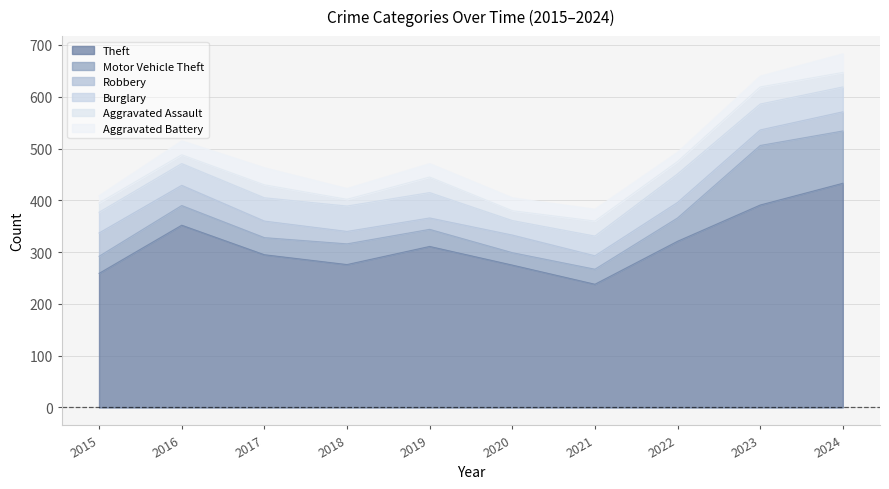

Which series changed the most between 2015 and 2020?

Theft